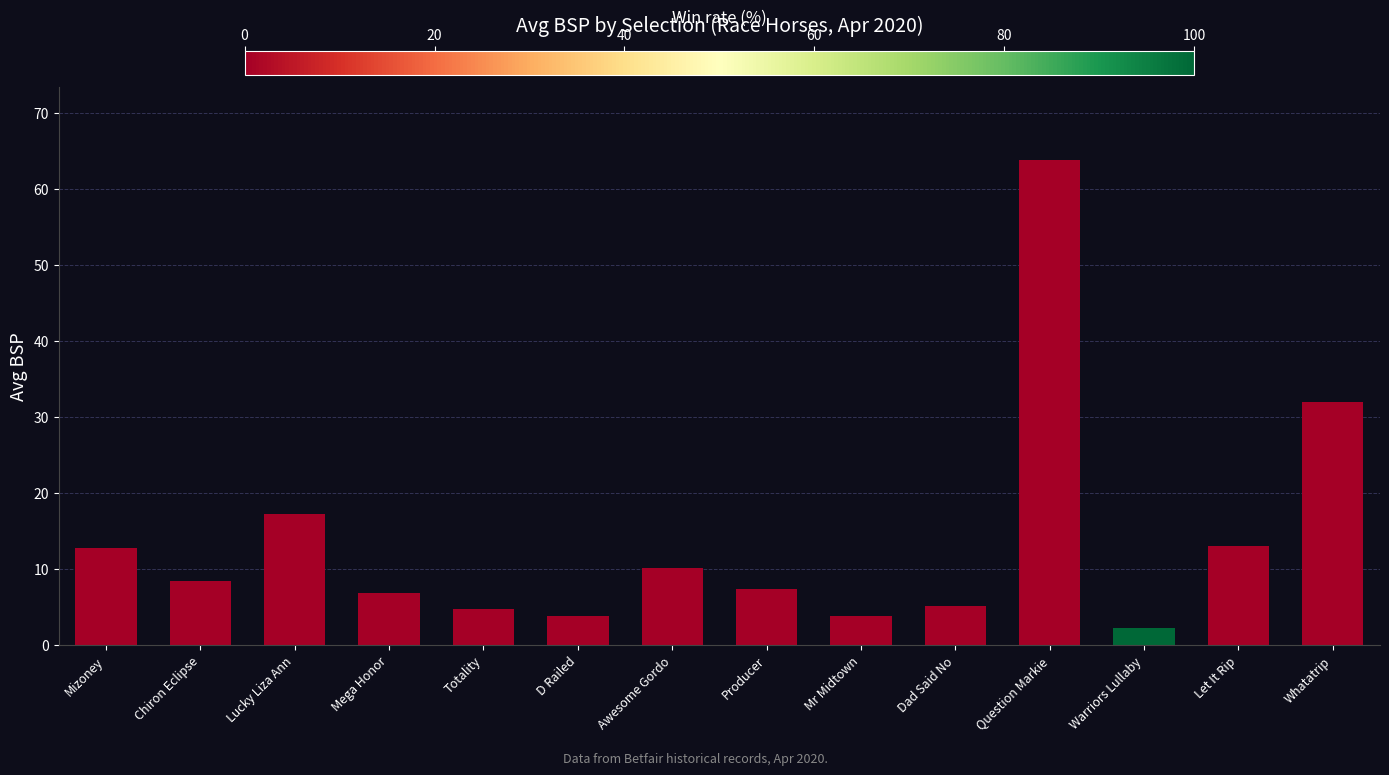

What is the approximate value at Lucky Liza Ann?

17.2